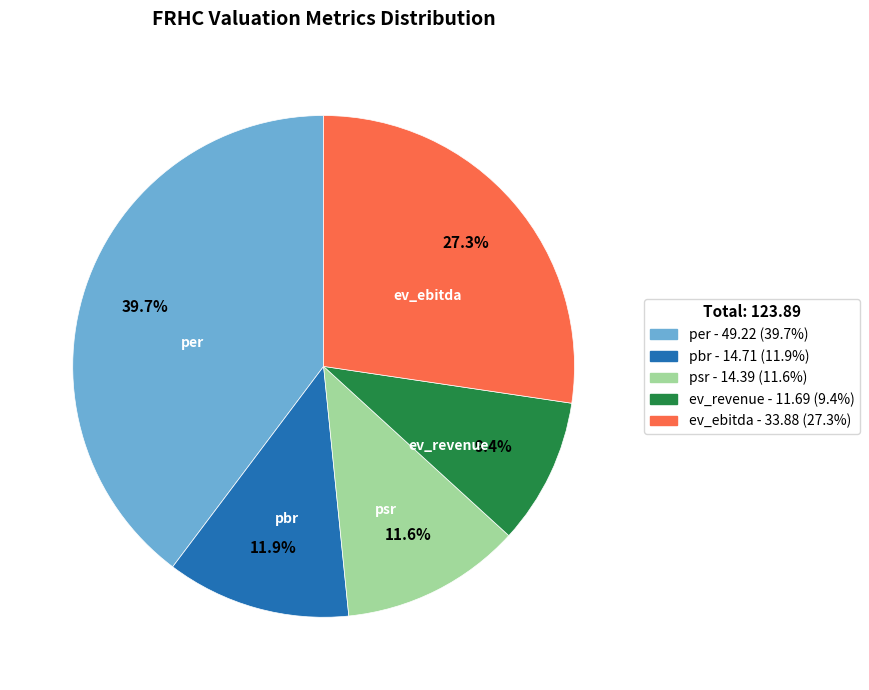

Is there a majority slice in this chart?

No